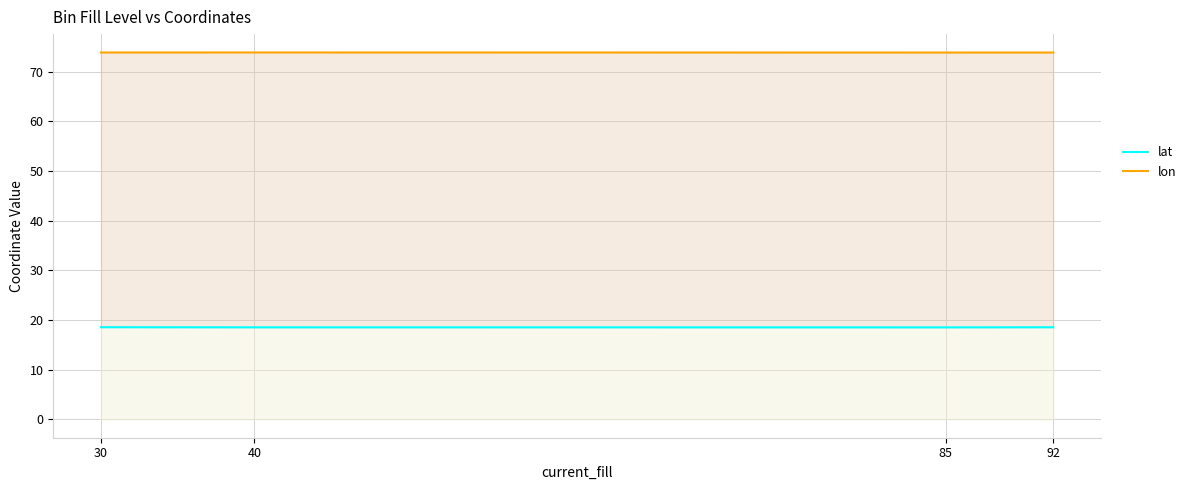

Which label corresponds to the largest value in the chart?

40